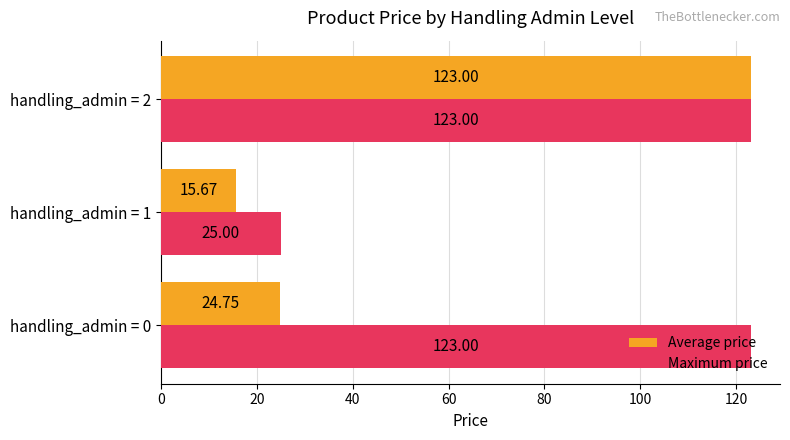

Count the Maximum price values in the range 25 to 123.

3